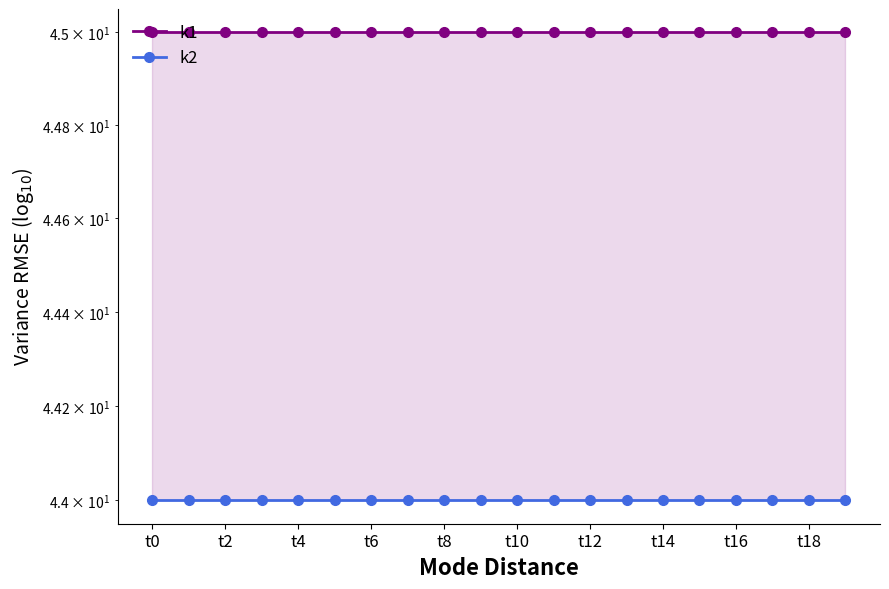

The k2 series shows 28 at t14. True or false?

False